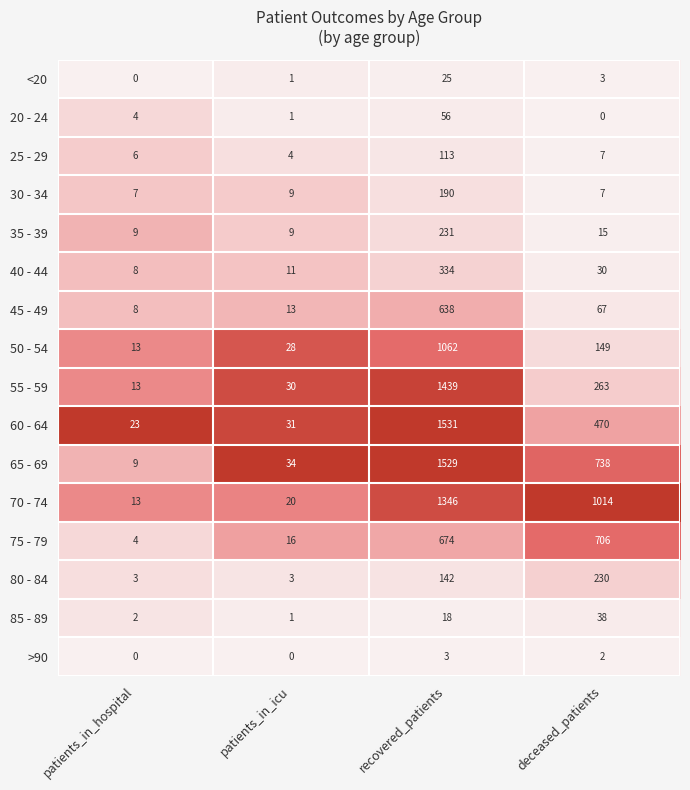

The 30 - 34 series shows 7 at patients_in_hospital. True or false?

True